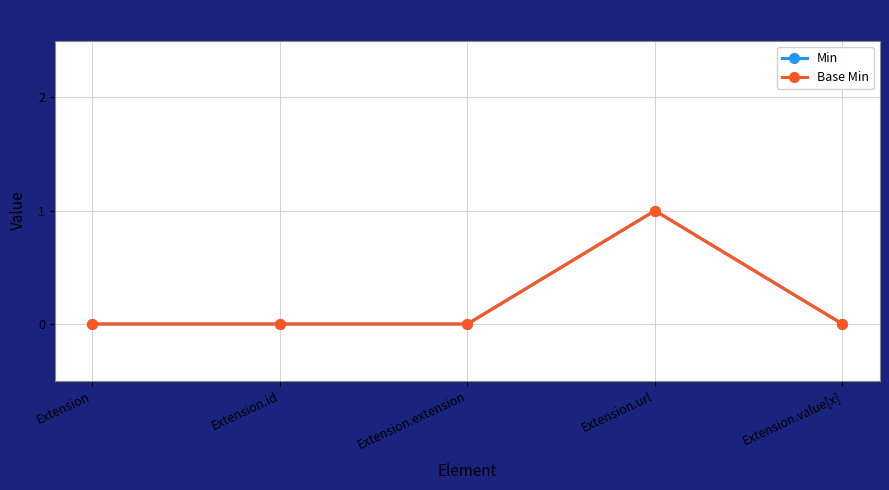

At Extension.value[x], list the series in order from smallest to largest.

Min, Base Min